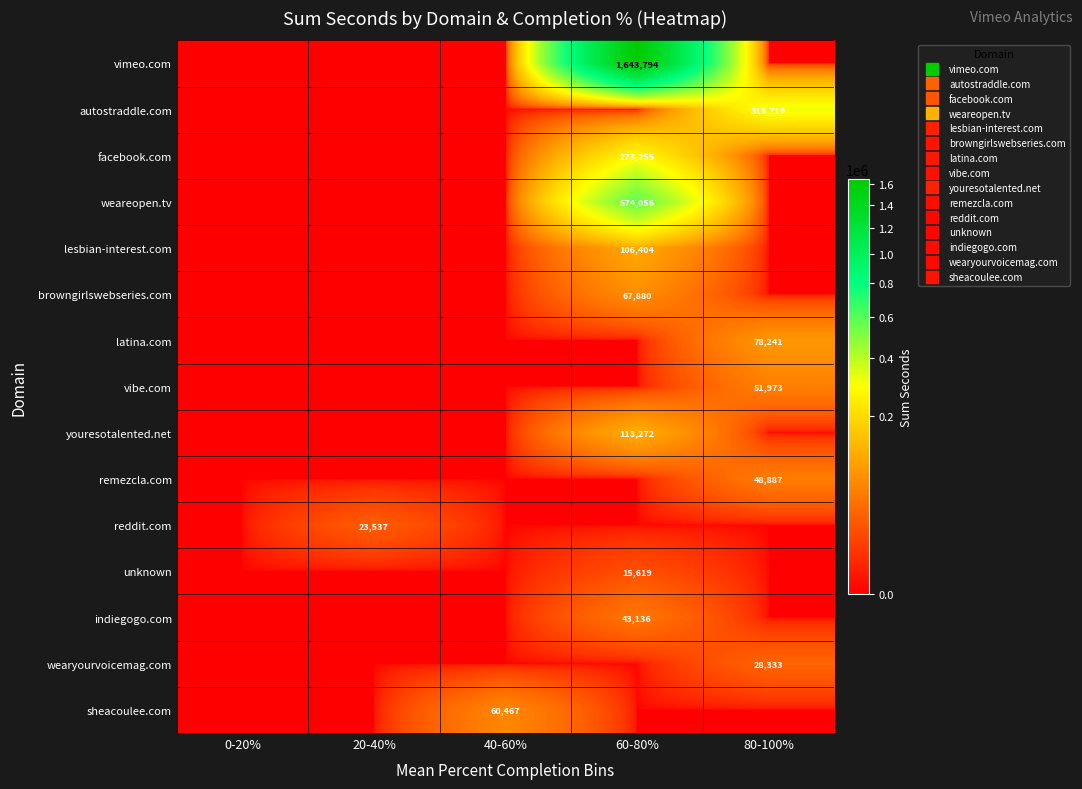

Count the number of data series in this chart.

15